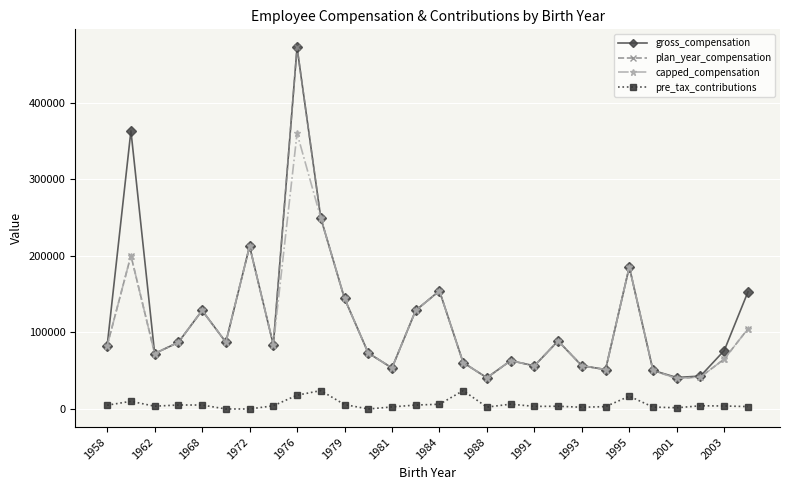

At how many categories does at least one series exceed 115002?

10